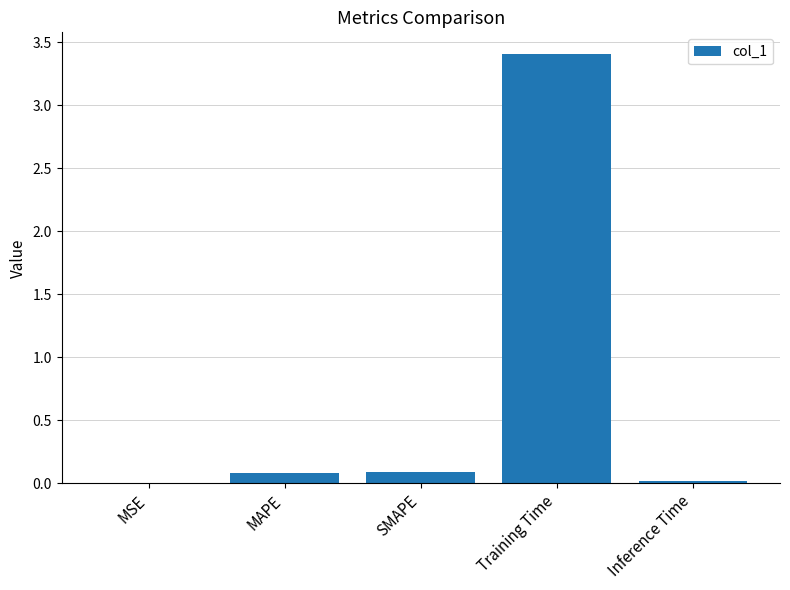

Does the chart contain stacked bars?

No